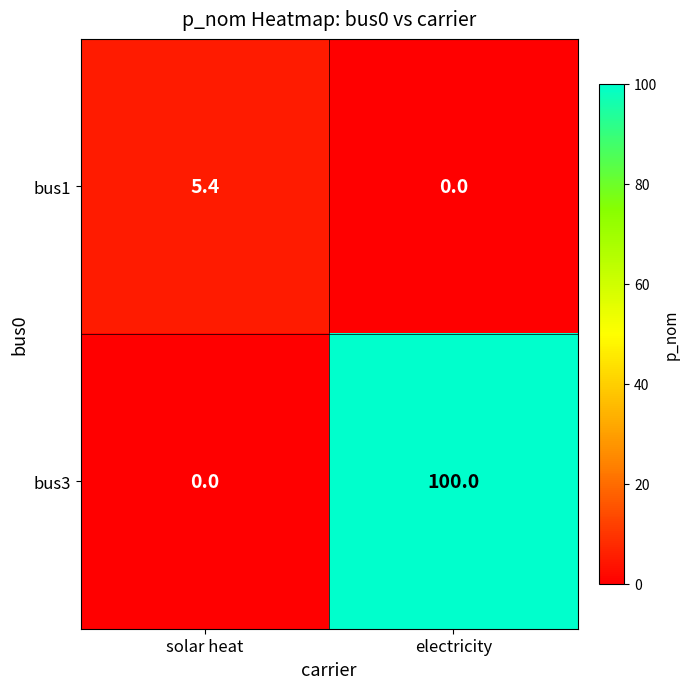

What is the sum of all bus1 values?

5.4